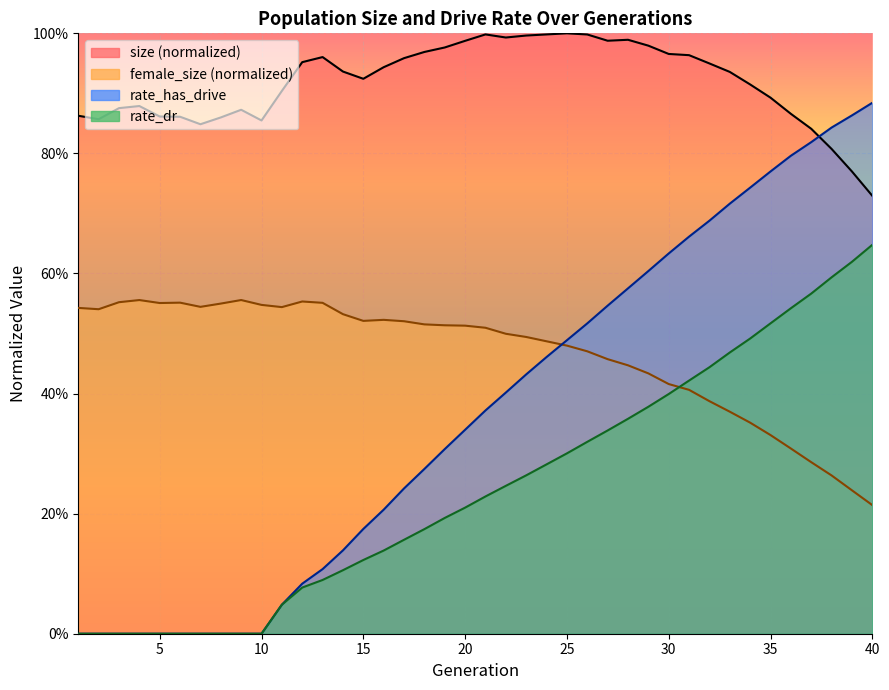

What is the difference between the rate_dr values at 39 and 33?

0.2